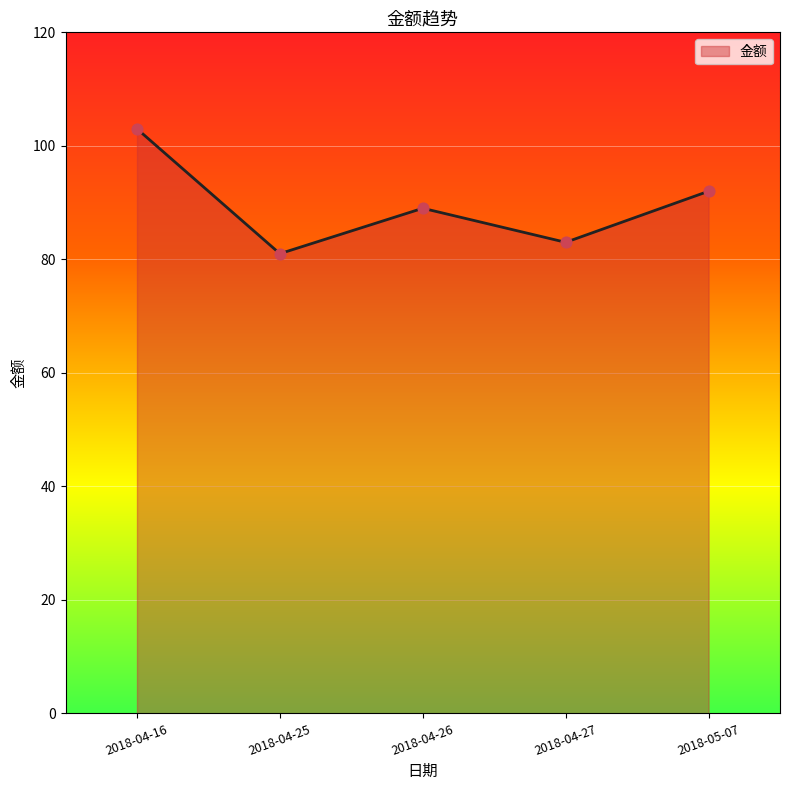

What is the change in value from 2018-04-25 to 2018-04-26?

+8